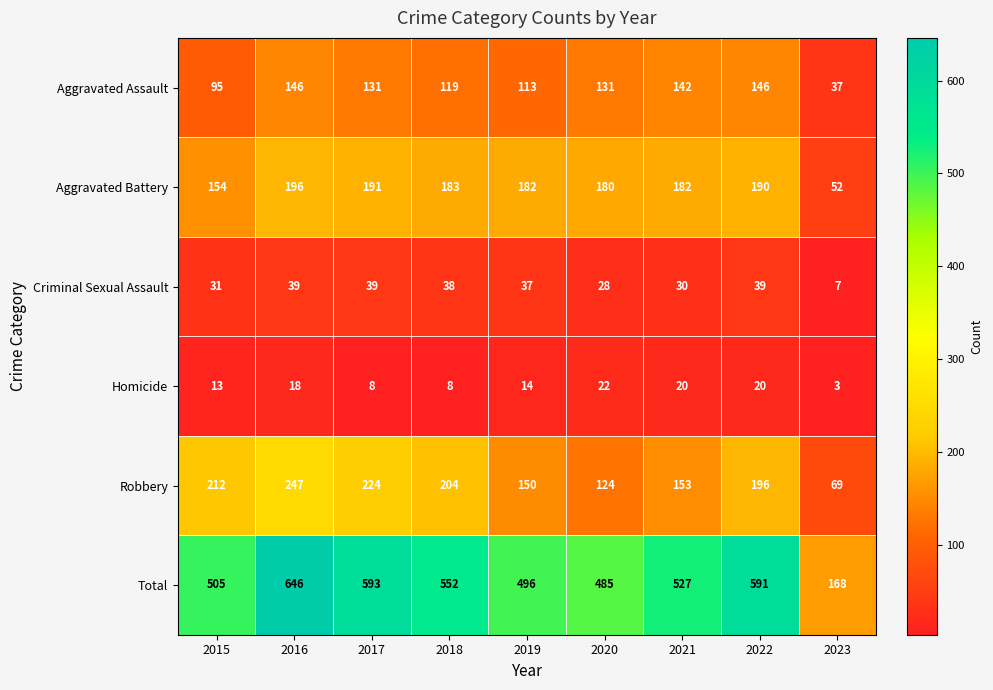

What is the difference between the highest and lowest values at 2019?

482